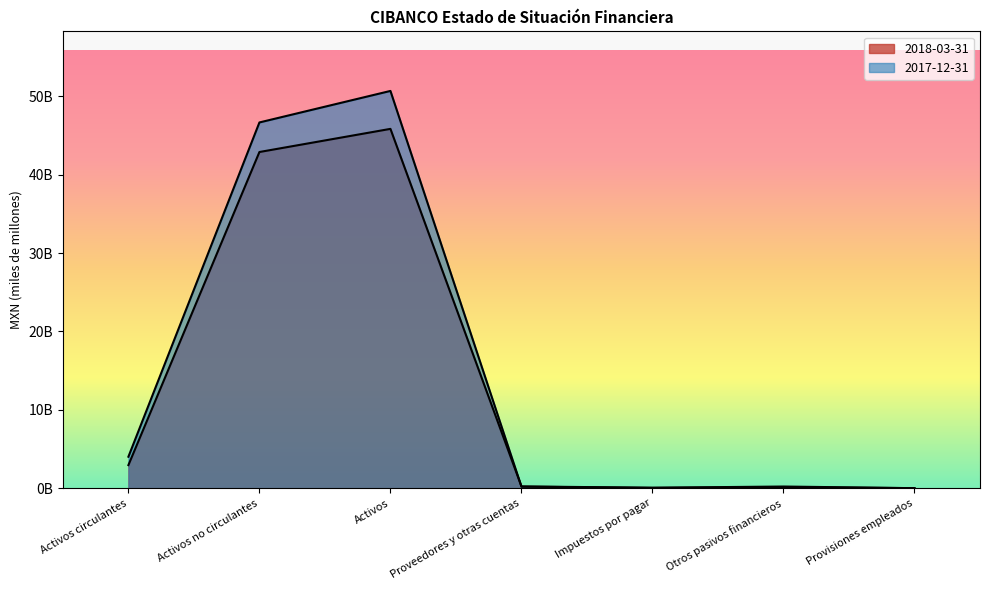

True or false: 2017-12-31 has a value of 0.9 at Activos circulantes.

False